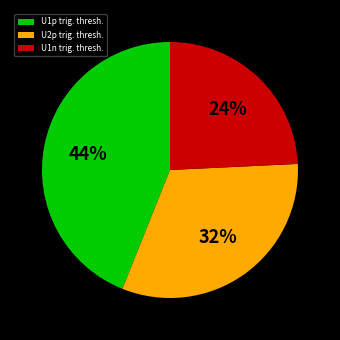

Combined, do U1n trig. thresh. and U1p trig. thresh. account for over 50%?

Yes